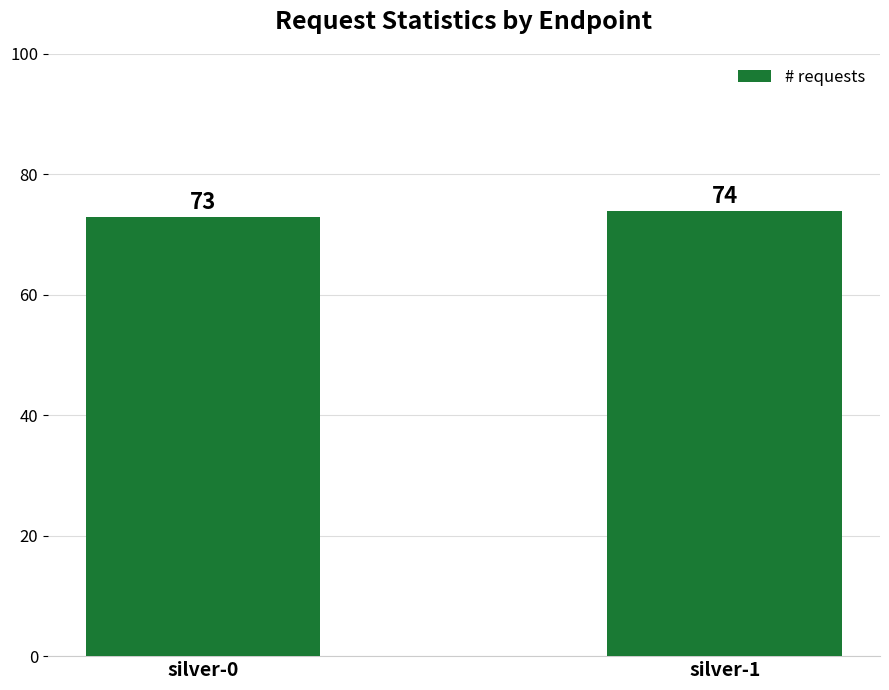

List the labels in order of value, smallest first.

silver-0, silver-1